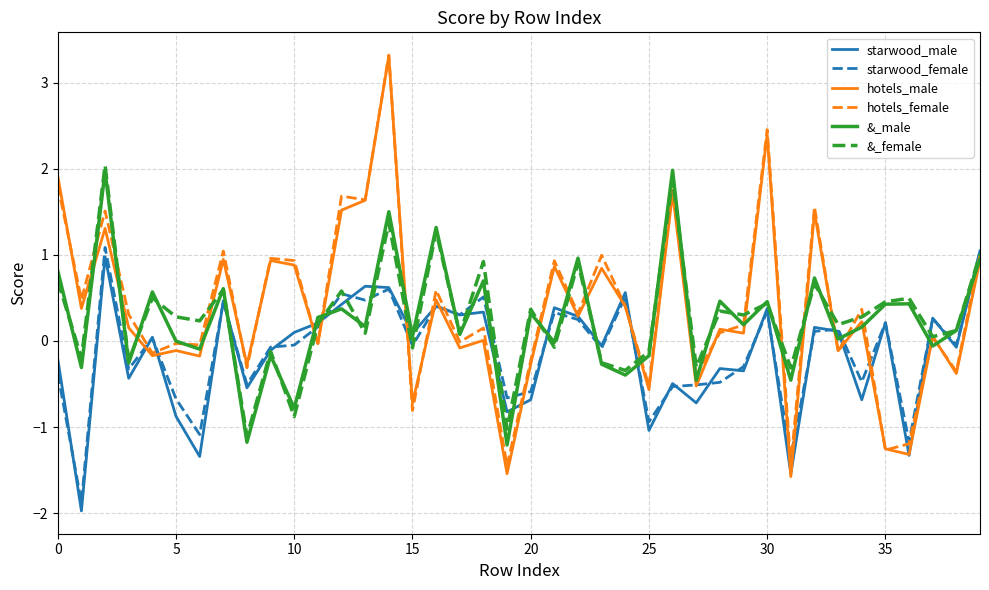

What are all the series names shown in the legend?

starwood_male, starwood_female, hotels_male, hotels_female, &_male, &_female